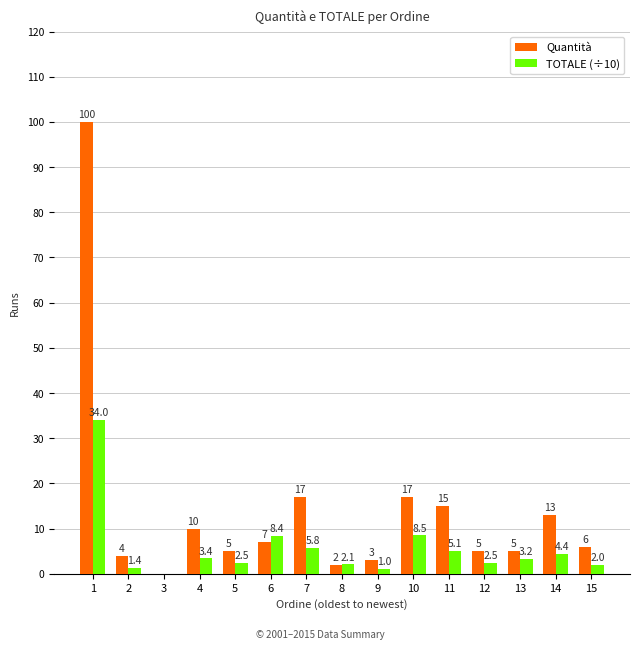

True or false: TOTALE (÷10) has a value of 1.0 at 9.

True